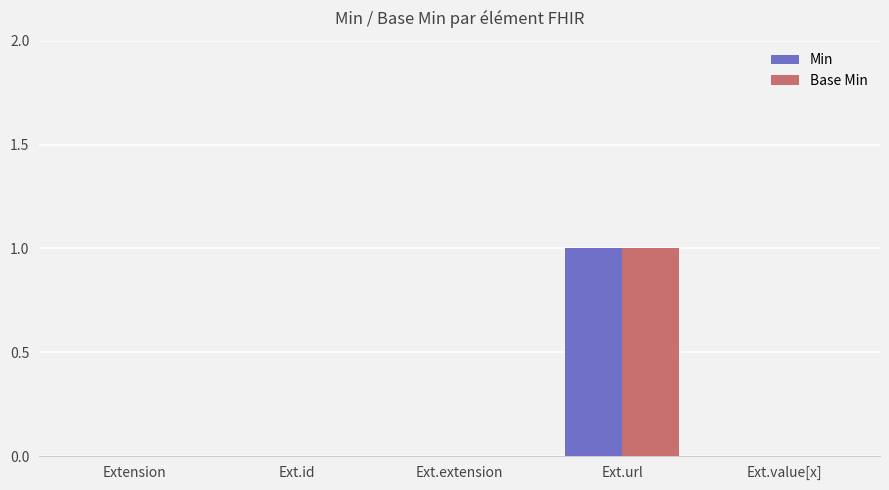

Count the number of categories in the chart.

5